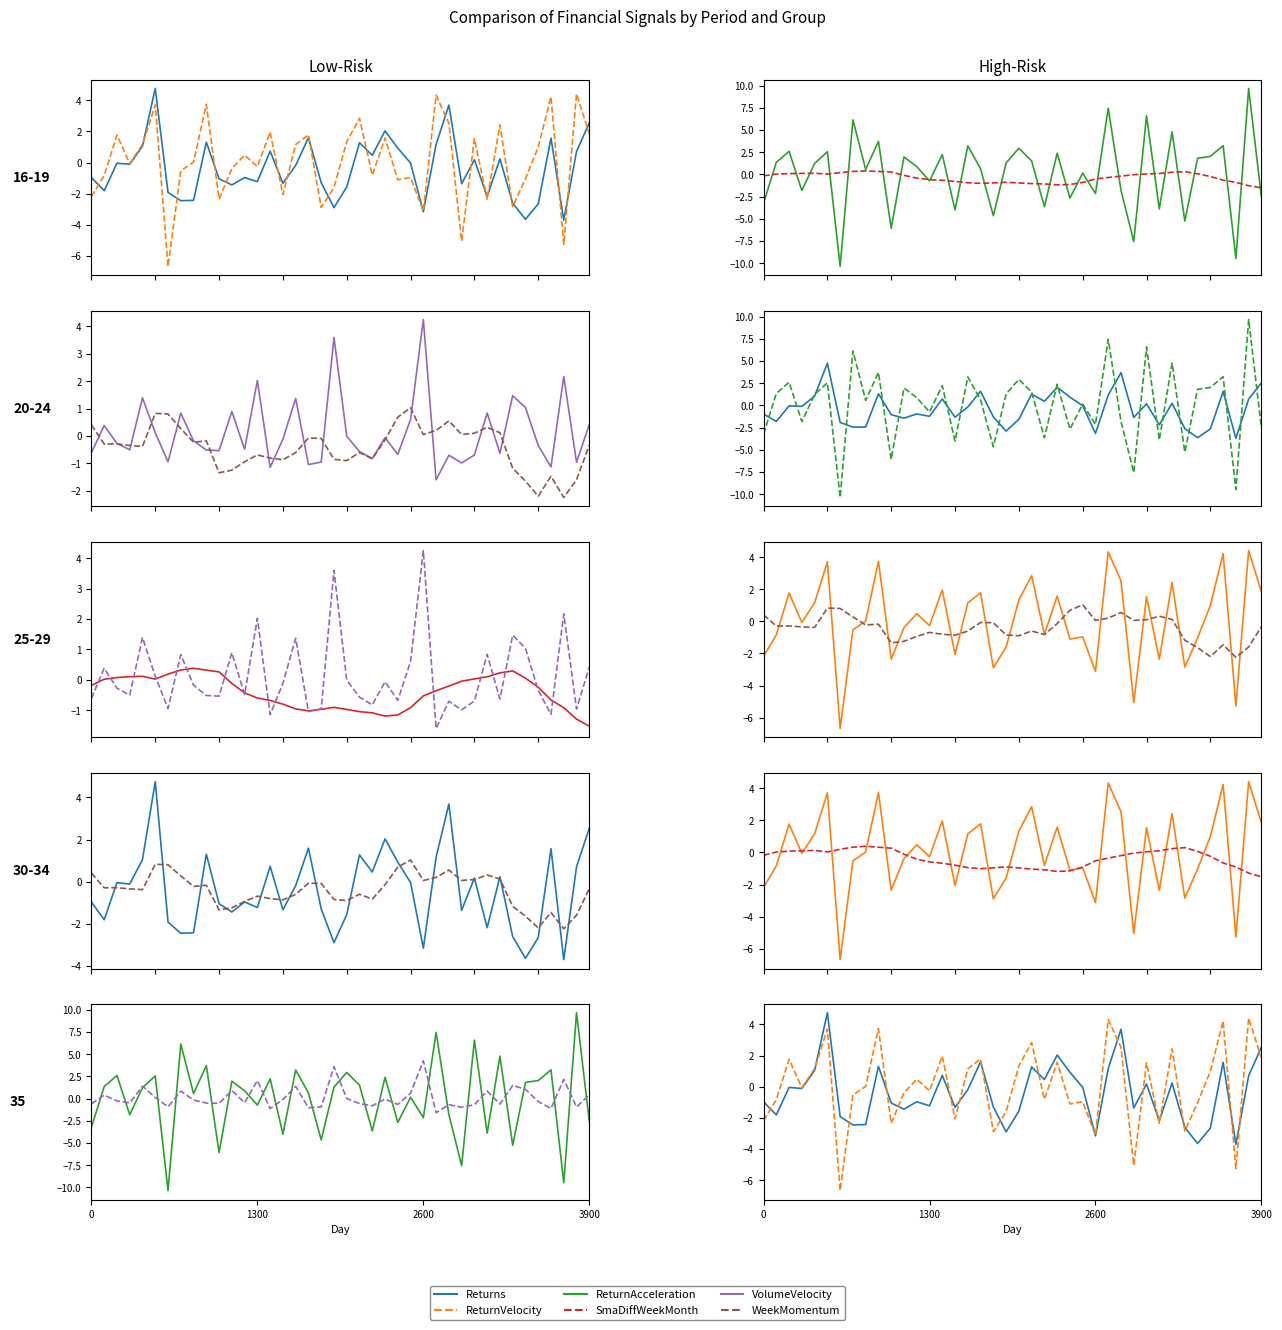

Which series ends up on top after the final intersection of ReturnVelocity and WeekMomentum?

ReturnVelocity